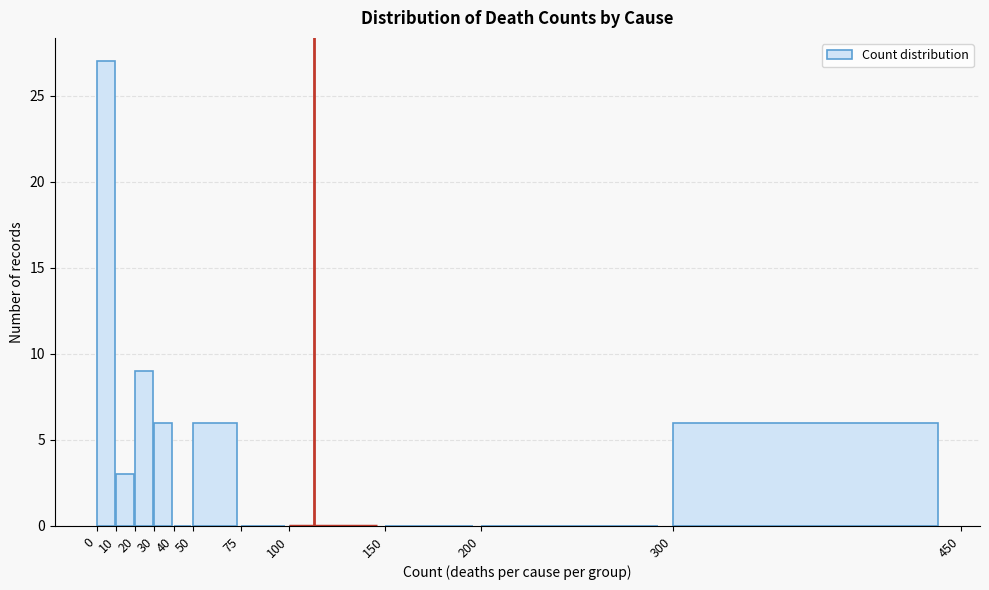

Reading left to right, list every bar in this chart as the range it spans on the x-axis followed by its height. The values are not printed on the chart, so give them approximately, as read against the axis.

0 to 10: 27
10 to 20: 3
20 to 30: 9
30 to 40: 6
40 to 50: 0
50 to 75: 6
75 to 100: 0
100 to 150: 0
150 to 200: 0
200 to 300: 0
300 to 450: 6